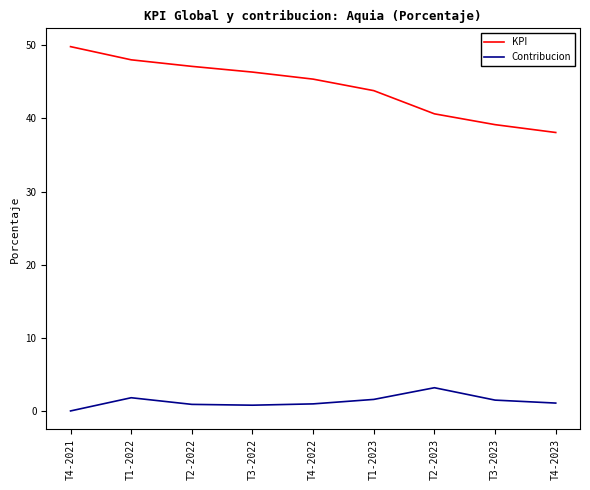

Is this an area chart (filled region under the line)?

No